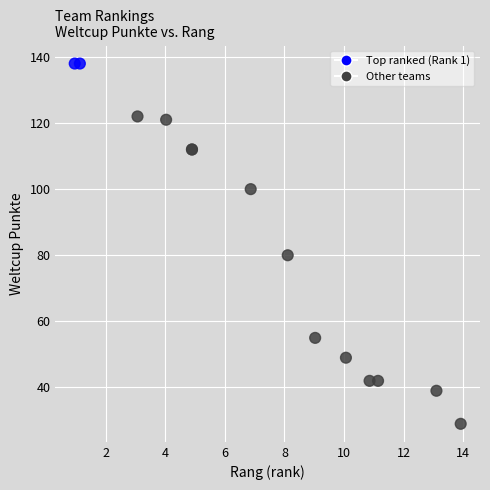

What Y value in the scatter plot is closest to 83?

80